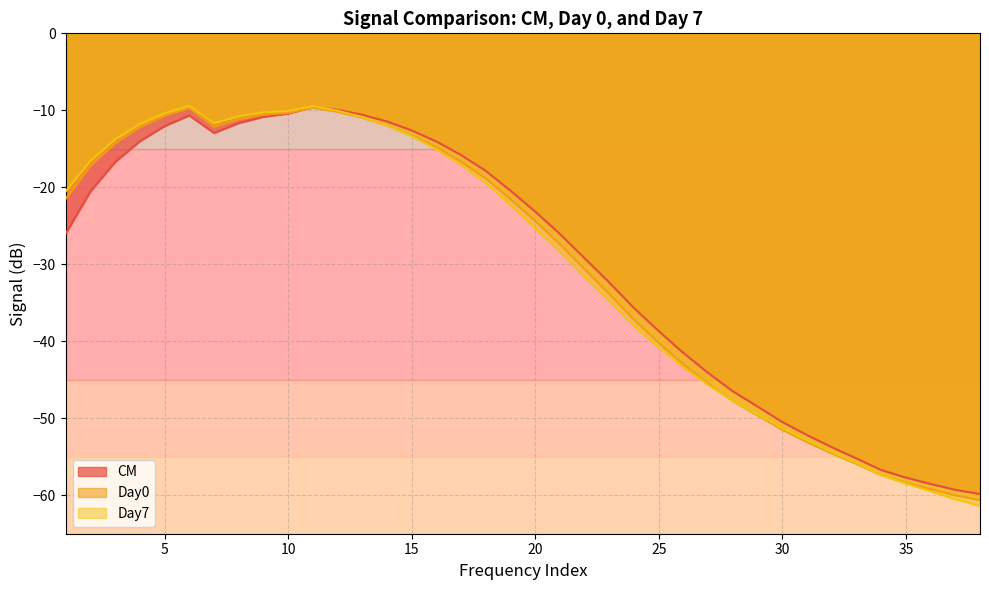

The Day7 series shows -11.8 at 4. True or false?

True